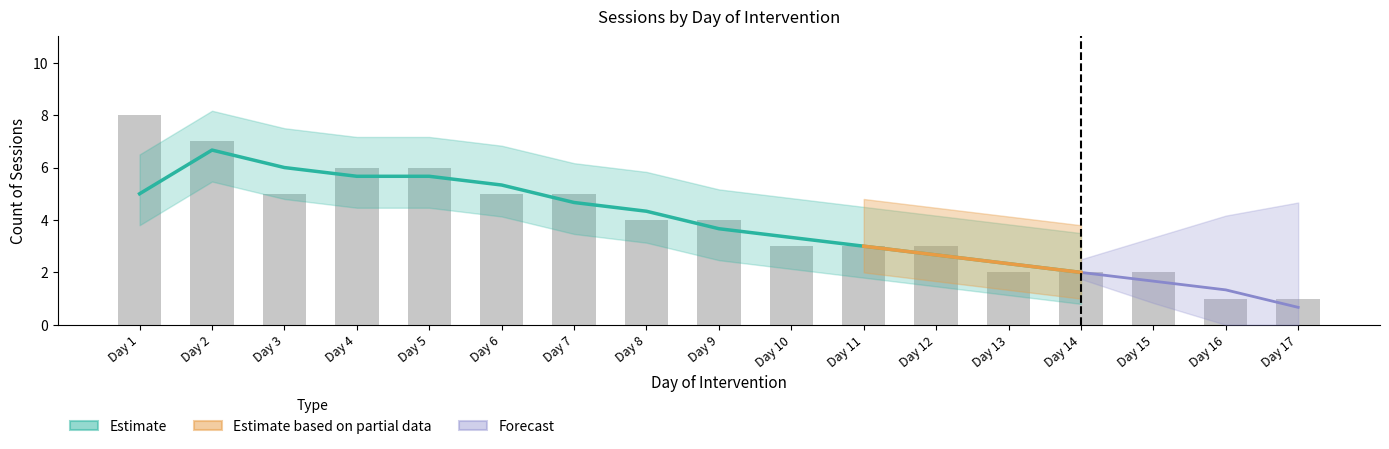

Which series has the largest total across all categories?

Estimate